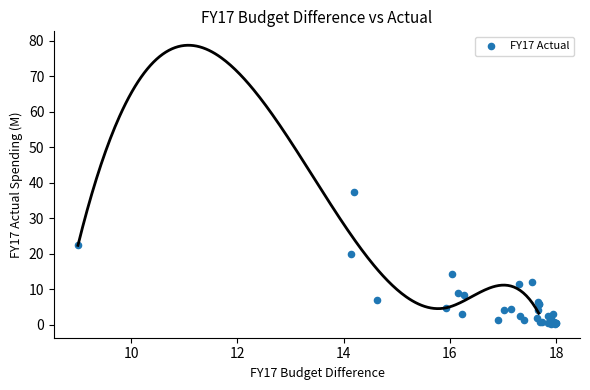

What Y value in the scatter plot is closest to 18?

20.0